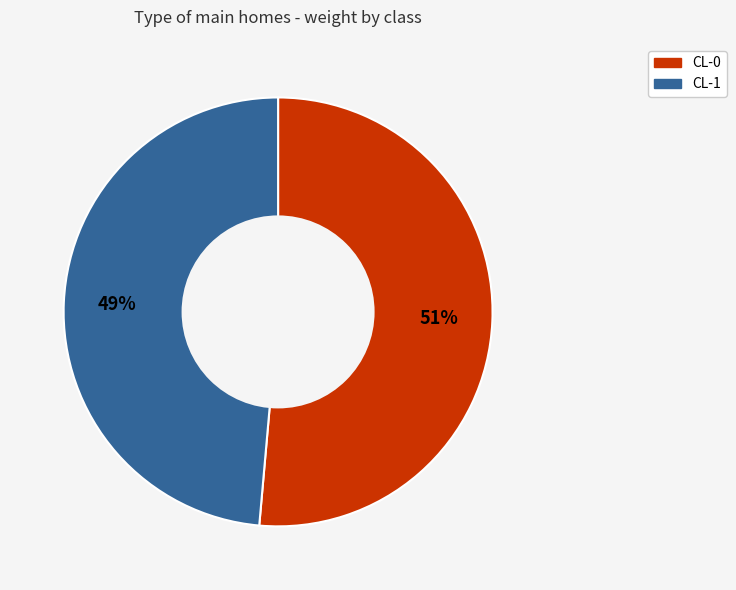

Which category has the smallest portion of the pie?

CL-1